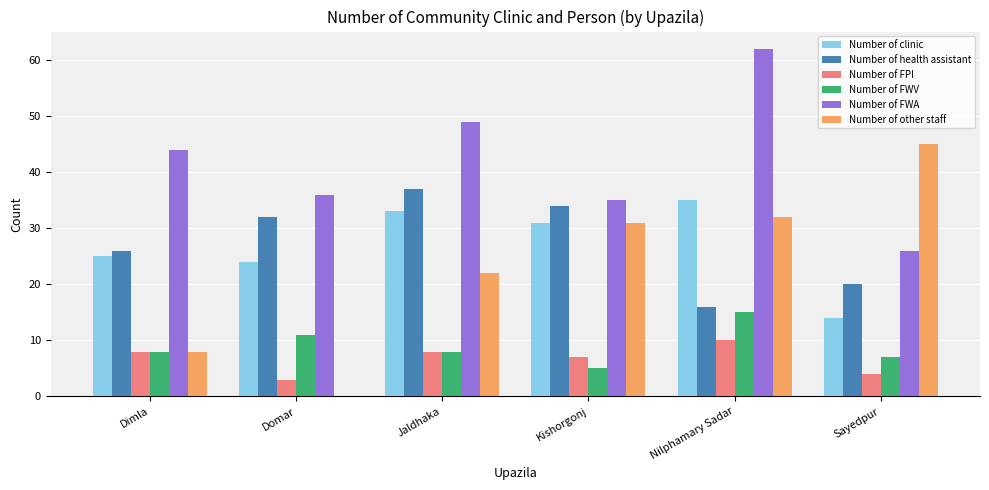

What is the greatest value displayed?

62